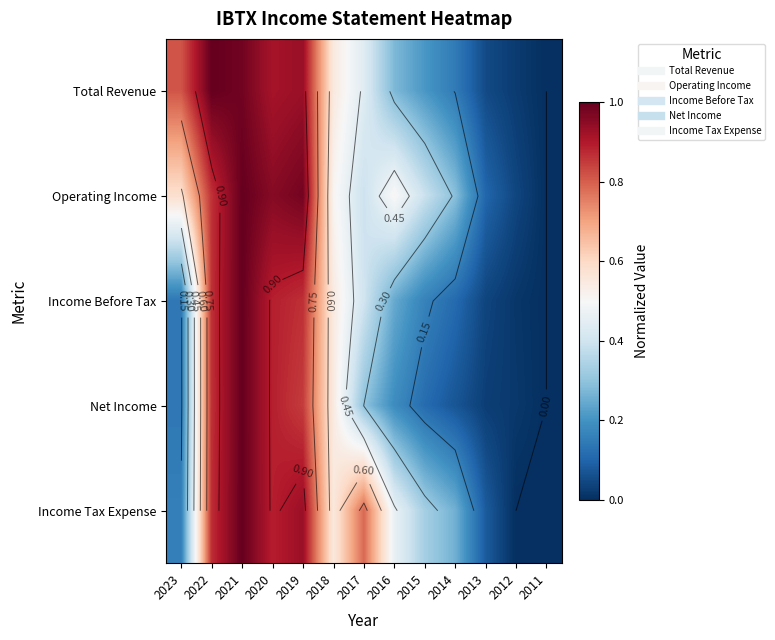

Between 2014 and 2017, which is larger?

2017